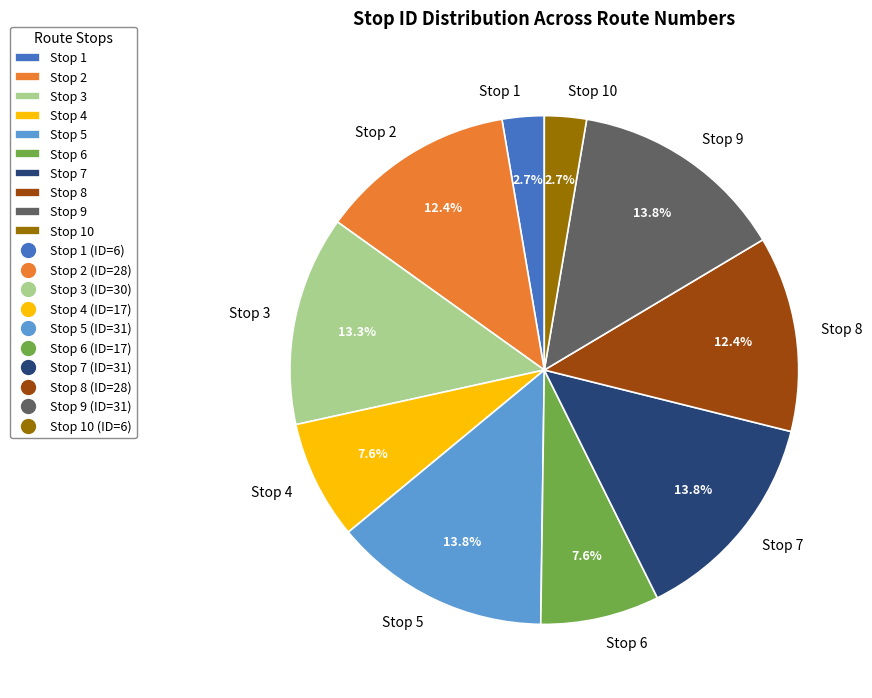

Which has a higher value, Stop 3 or Stop 4?

Stop 3